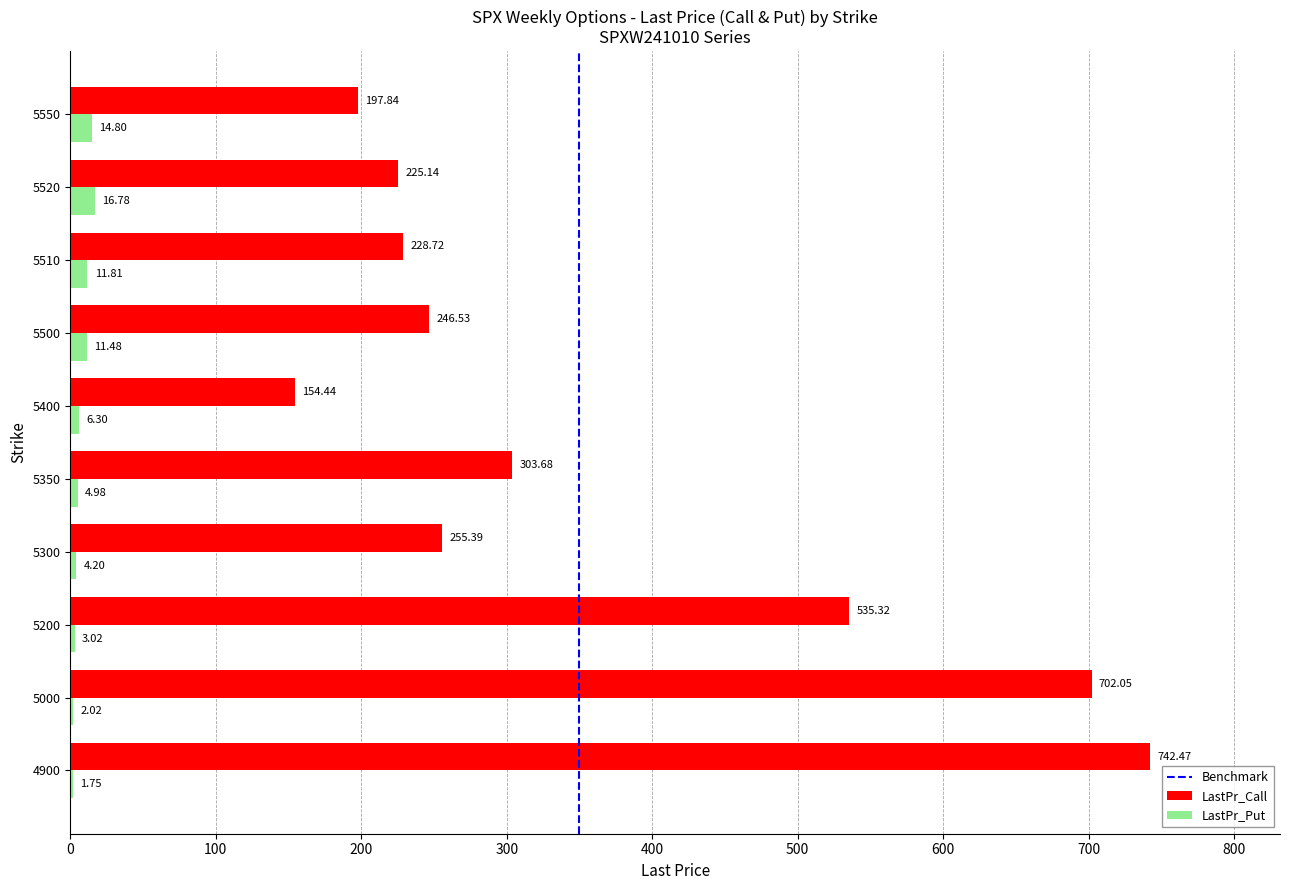

Is the value of LastPr_Put at 5300 greater than the value of LastPr_Call at 5350?

No